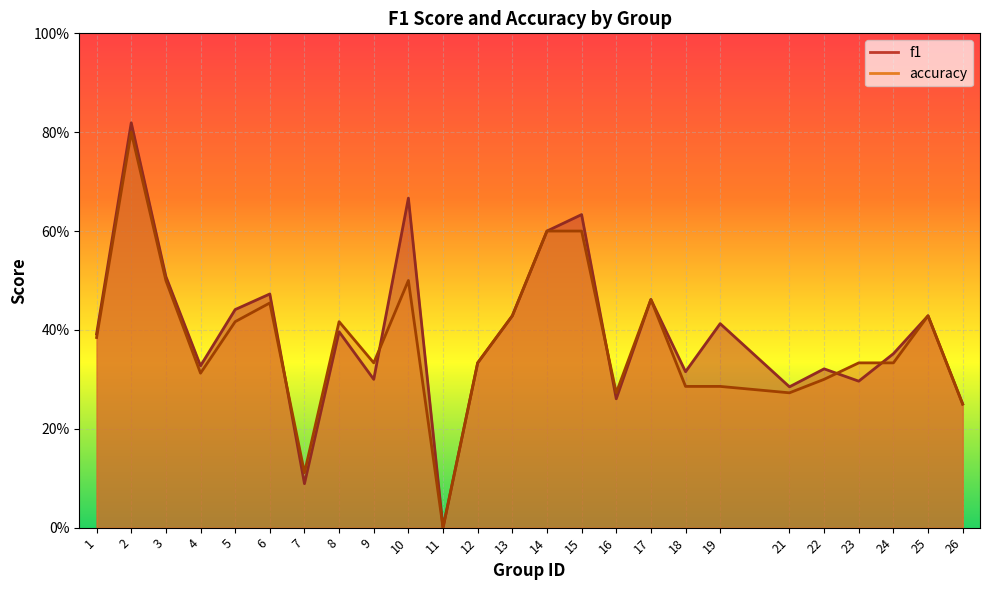

What is the maximum value for f1?

0.8